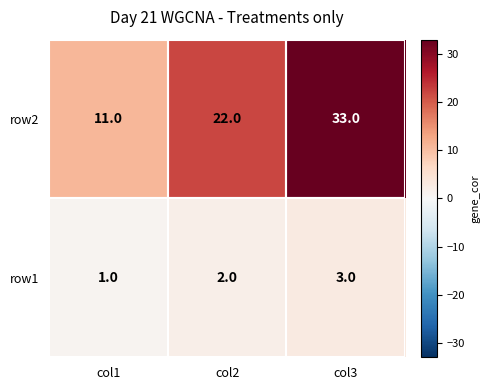

At col2, list the series in order from smallest to largest.

row1, row2